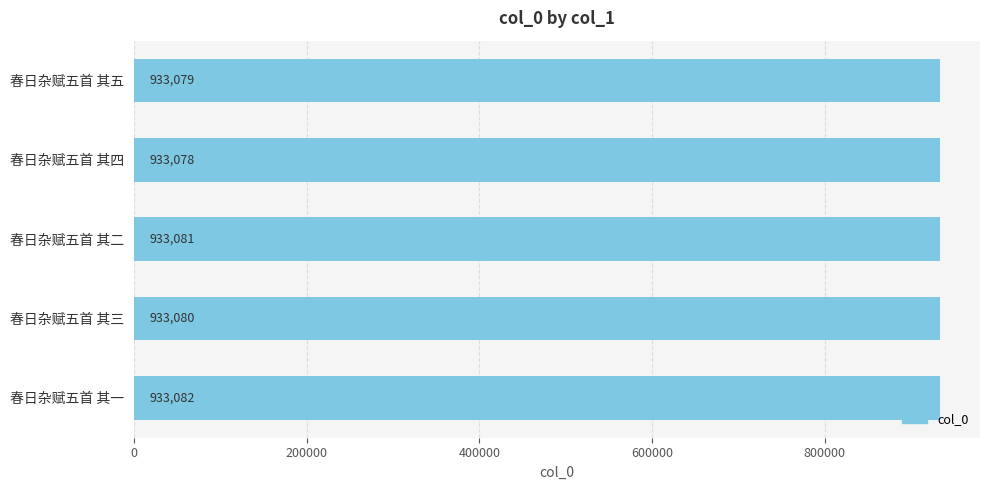

What is the difference between the maximum and minimum values?

4